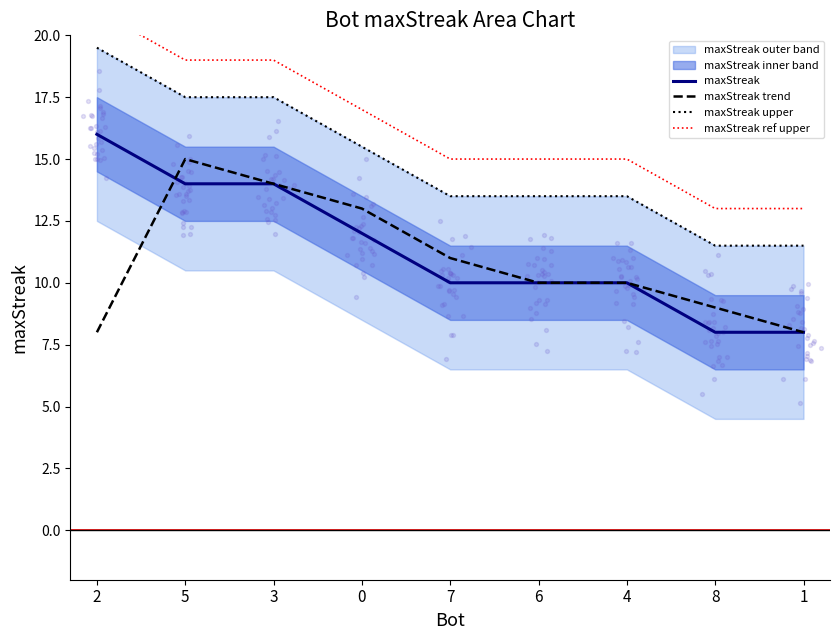

The value of maxStreak at 3 is 6. True or false?

False